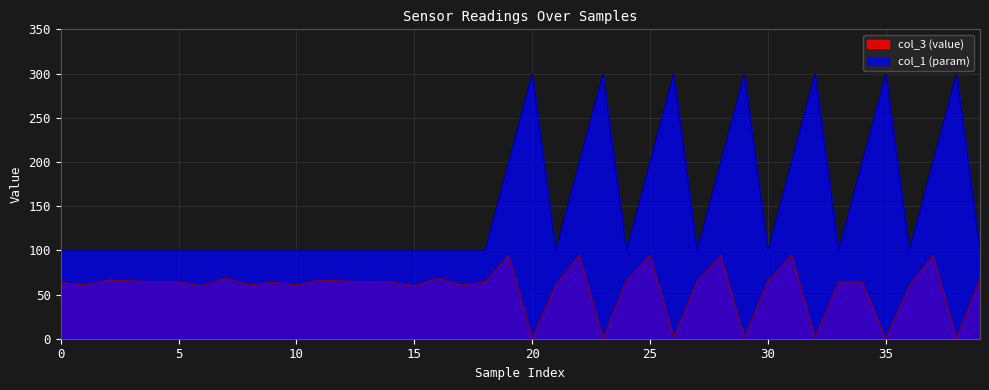

What is the lowest value of the col_1 (param) series?

100.0